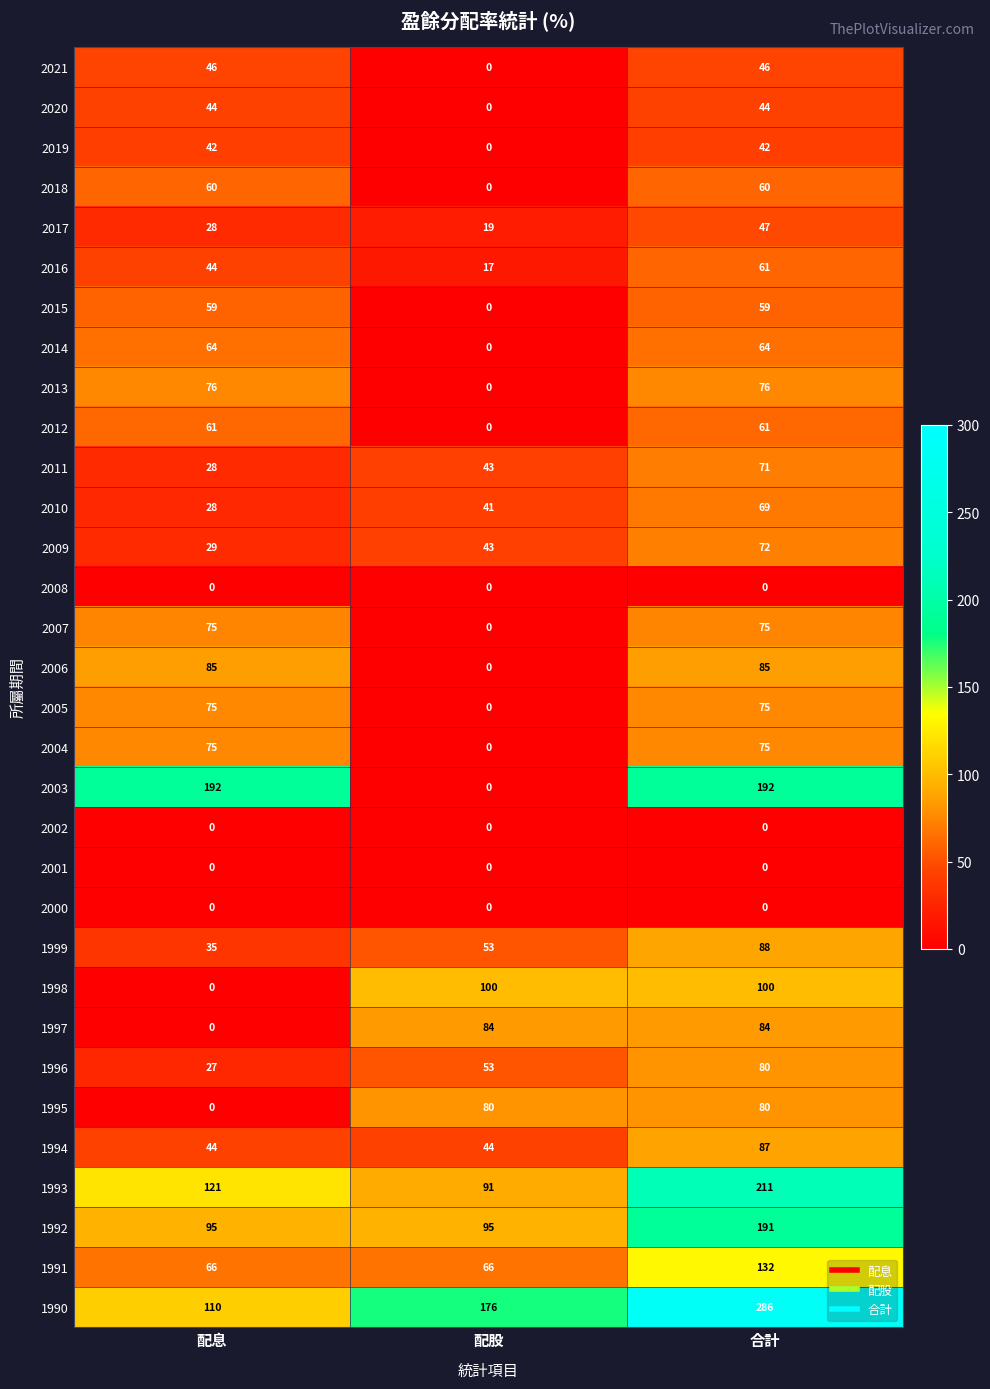

What is the difference between the highest and lowest values at 配息?

192